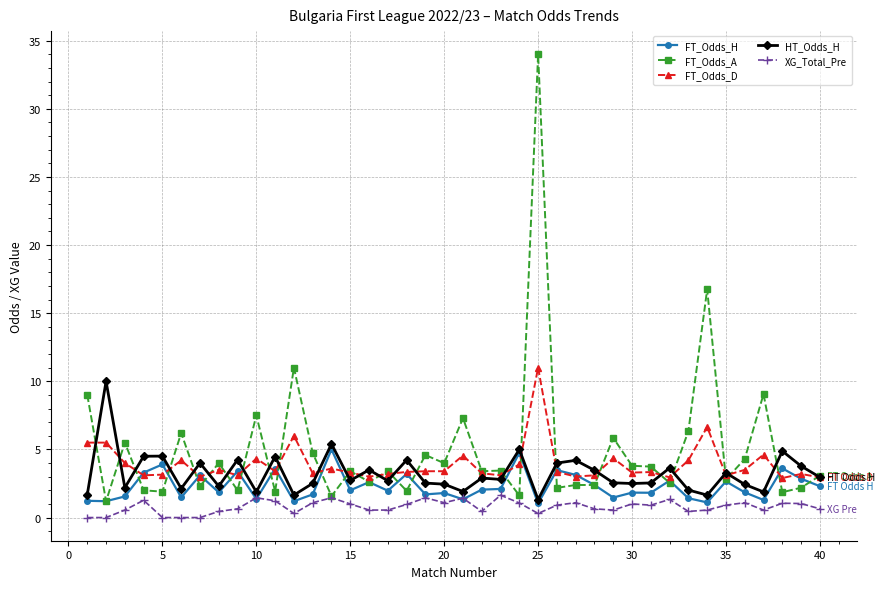

What is the greatest value displayed?

34.0